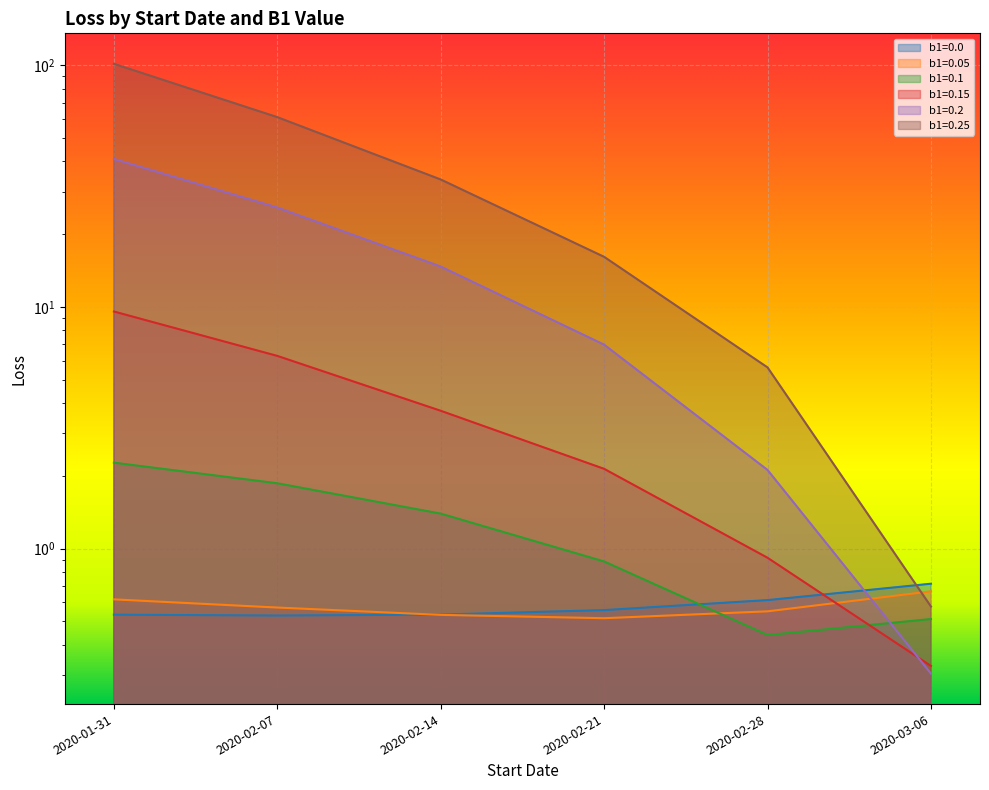

What is the difference between the second highest and minimum values in the b1=0.15 series?

5.9